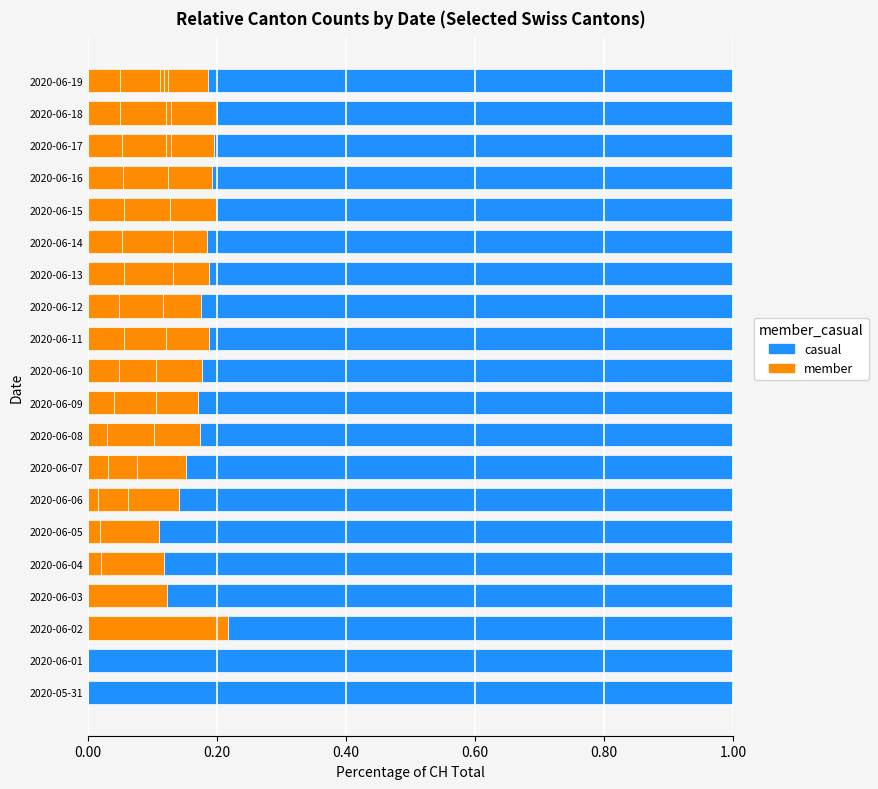

Count the casual values in the range 0 to 1.

20